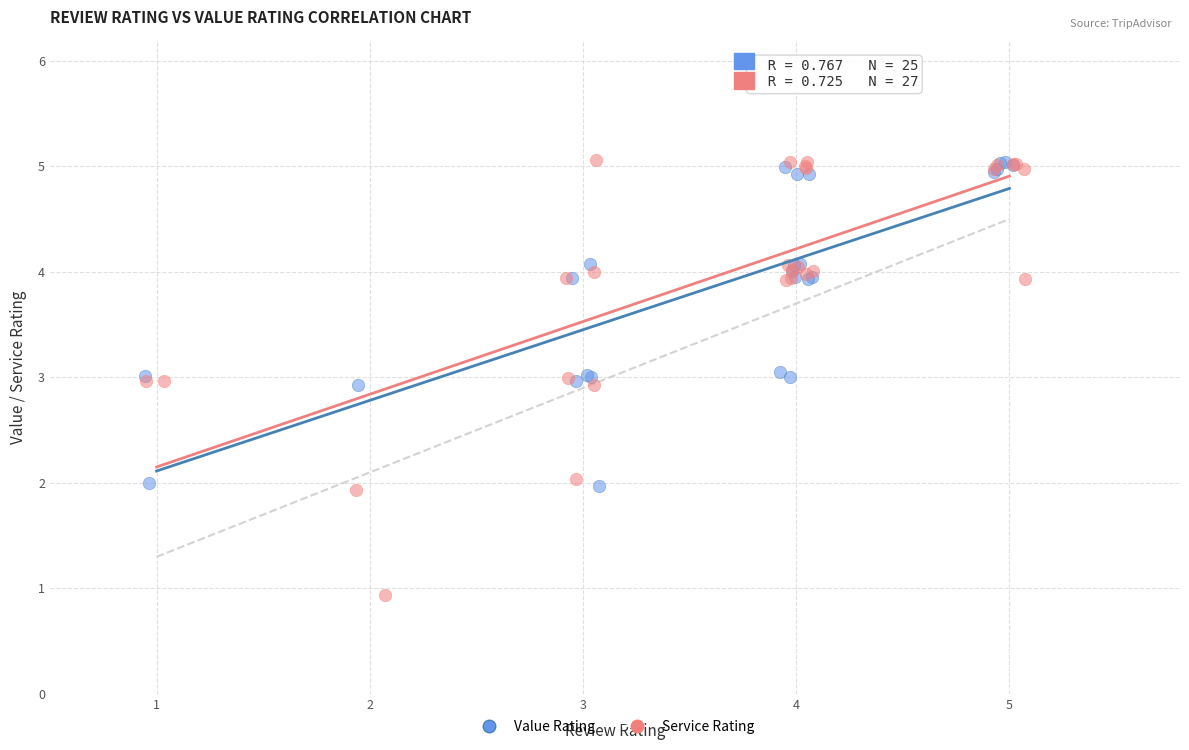

Which series has the largest Y range (max minus min)?

Service Rating